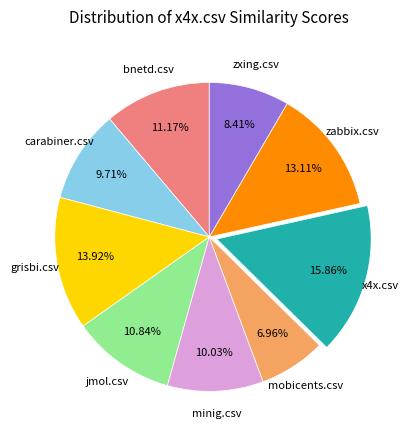

To the nearest percent, what is the average slice percentage?

11%